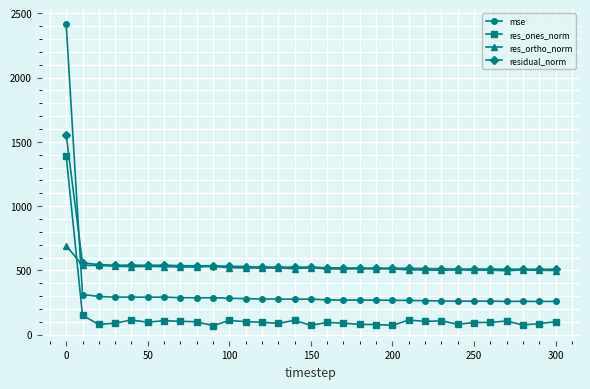

What is the value of the res_ones_norm point at the 9th from the left?

100.4